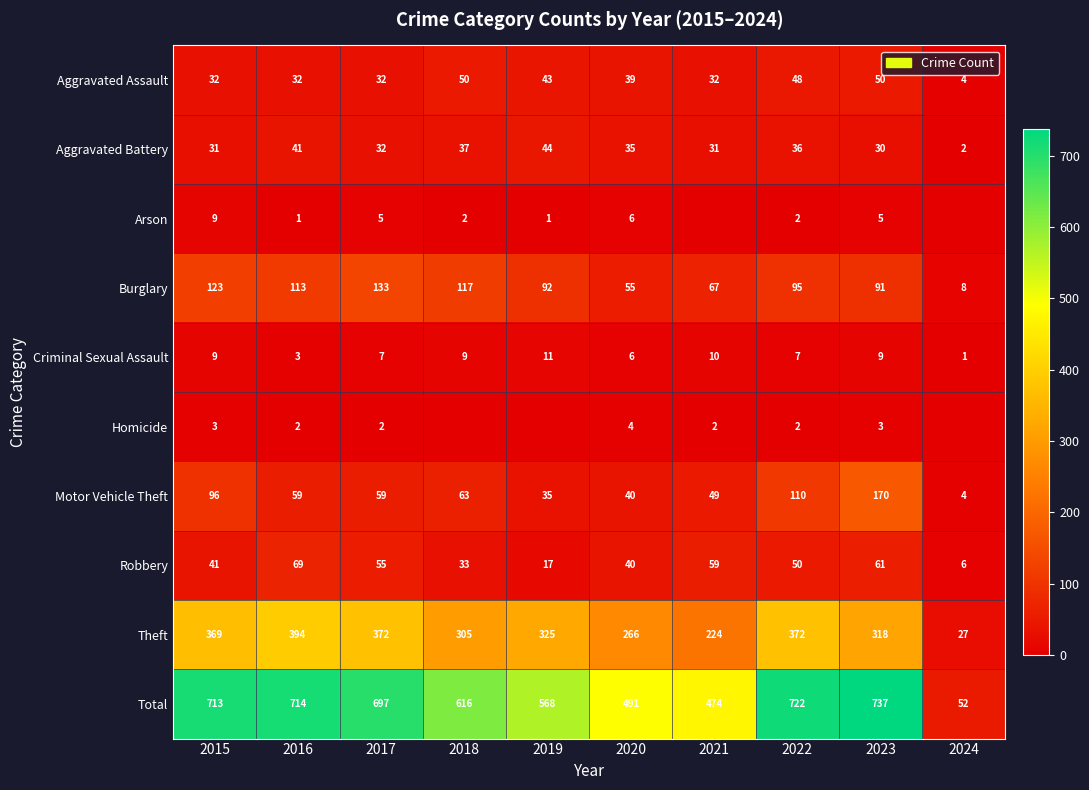

What is the approximate value of Aggravated Battery at 2023?

30